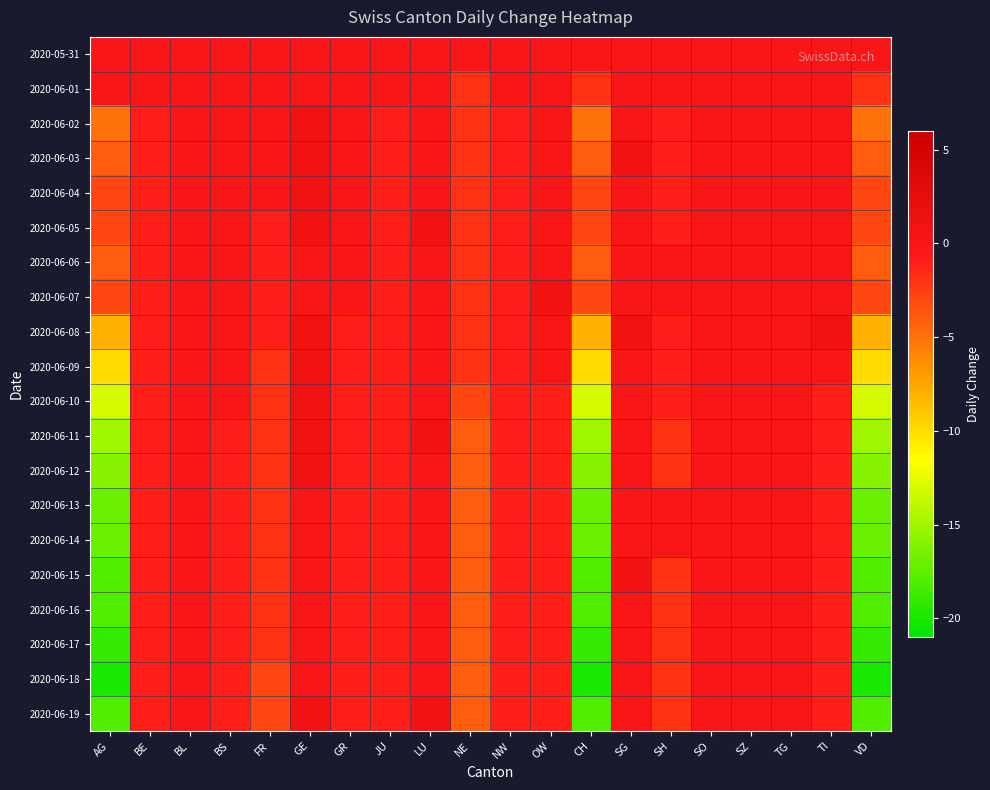

At which category does the chart reach its peak across all series?

GE